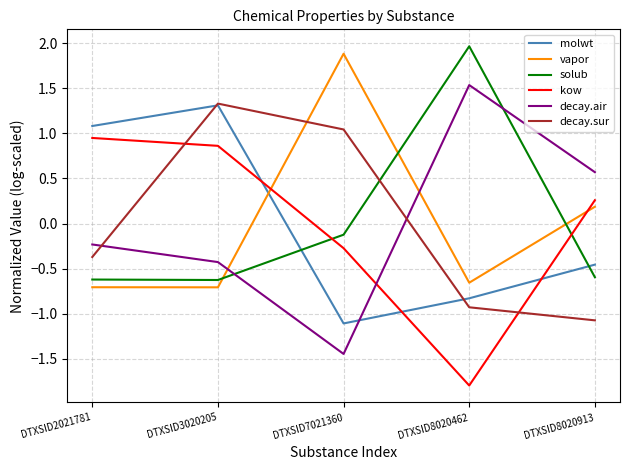

Count the number of categories in the chart.

5